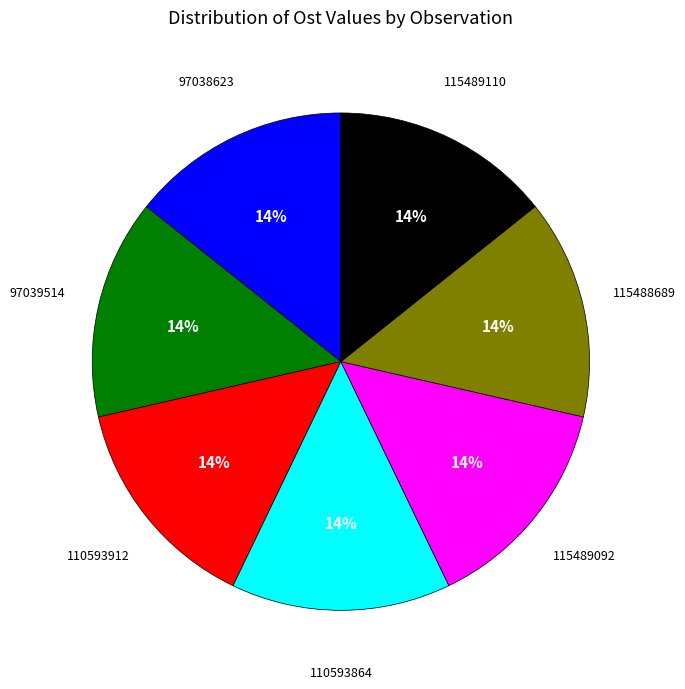

Is there a majority slice in this chart?

No